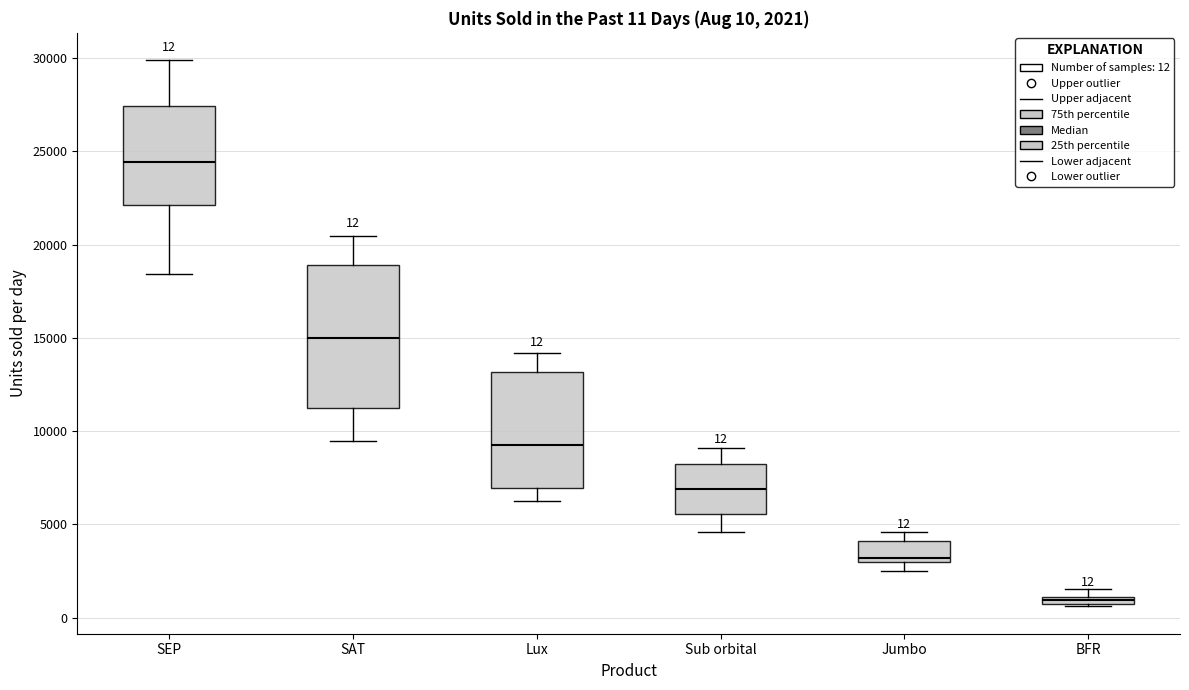

Which box is the tallest, from its lower edge to its upper edge?

SAT